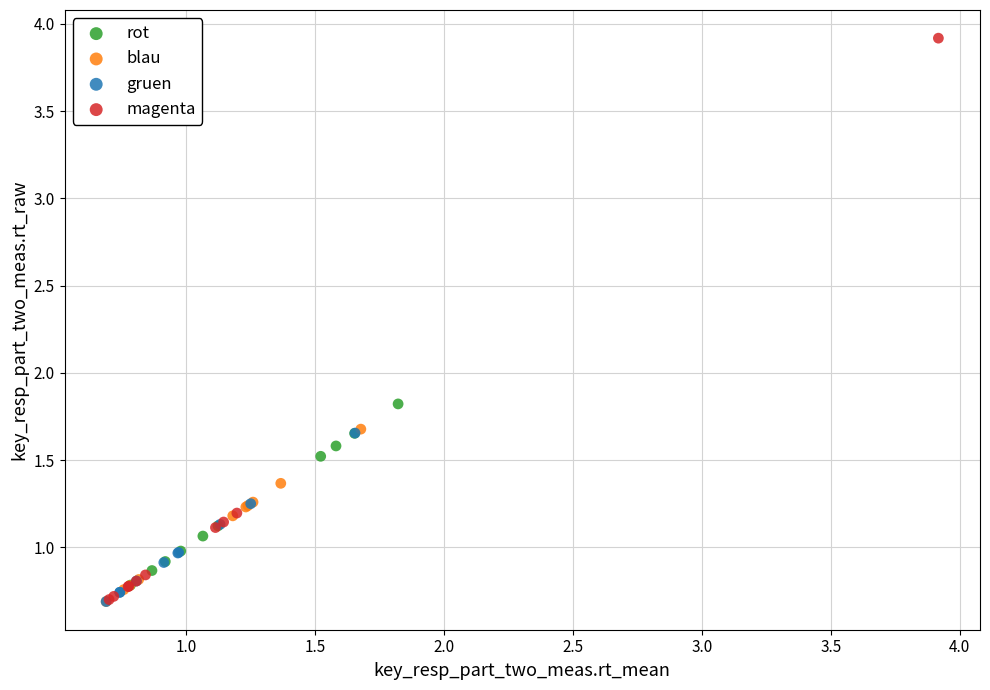

Which series has the largest Y range (max minus min)?

magenta